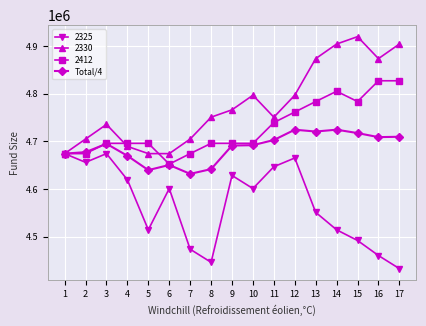

At which category does 2330 reach its first local peak?

3